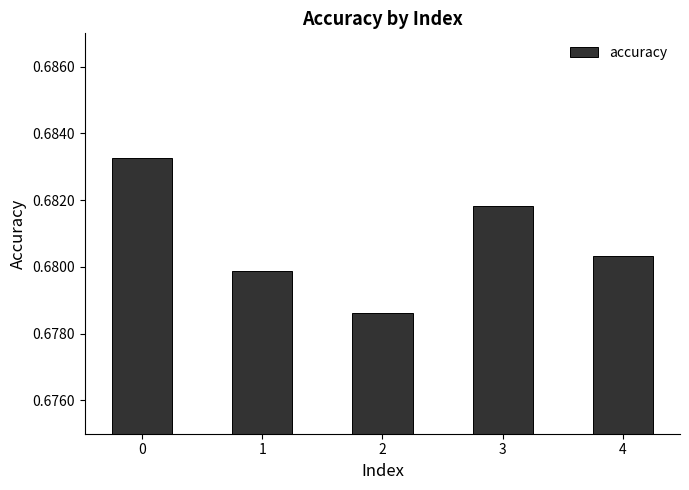

At which label is the value closest to 0?

2